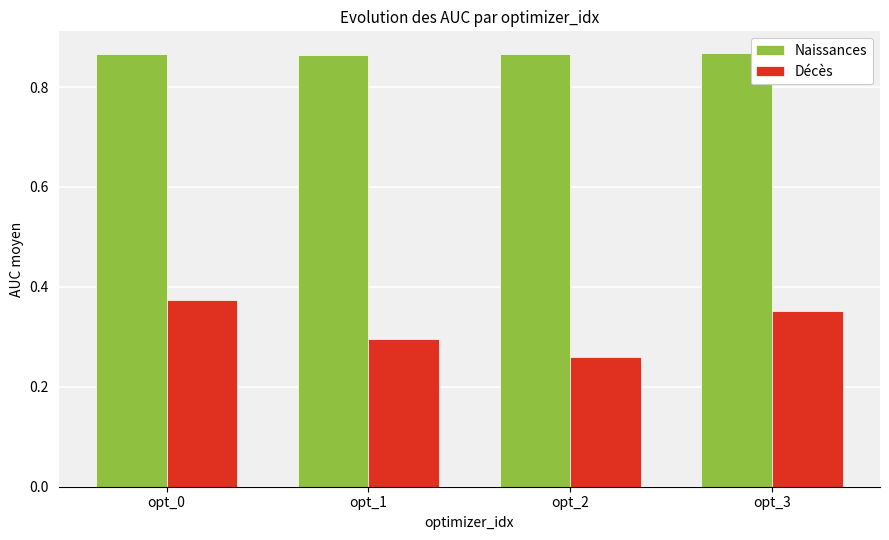

At how many categories does at least one series exceed 0?

4